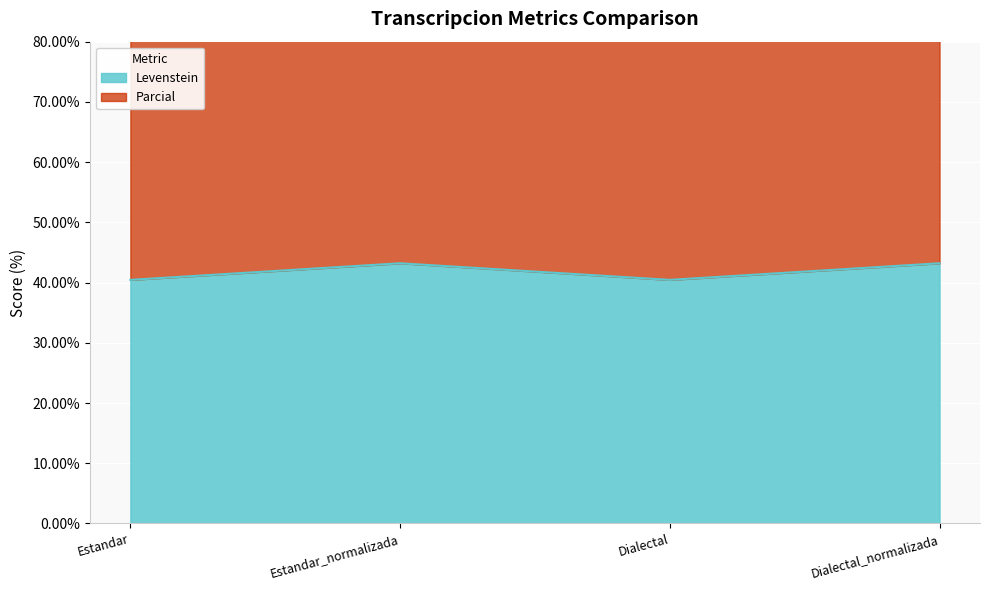

What is the difference between the second highest and minimum values in the Parcial series?

6.0